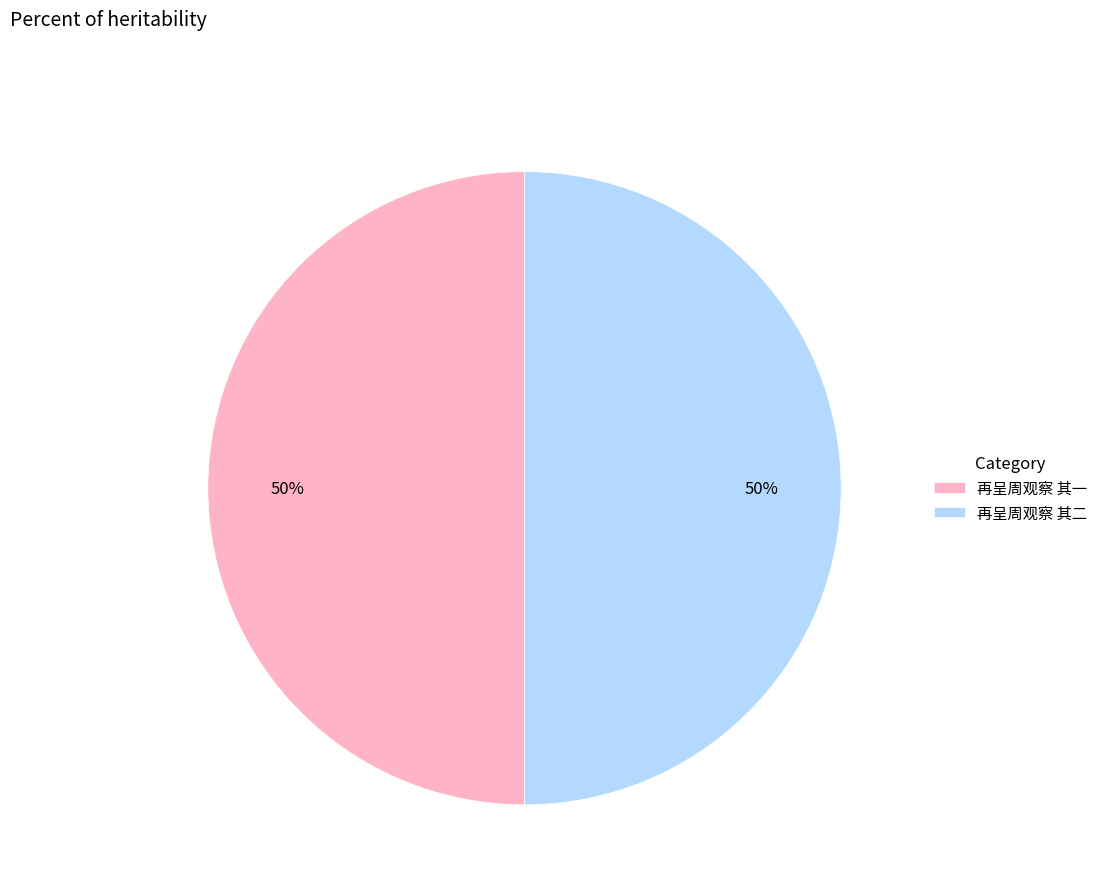

How many segments does this pie chart have?

2